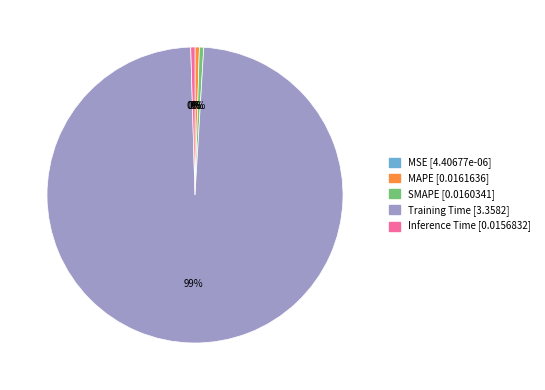

Is there a majority slice in this chart?

Yes